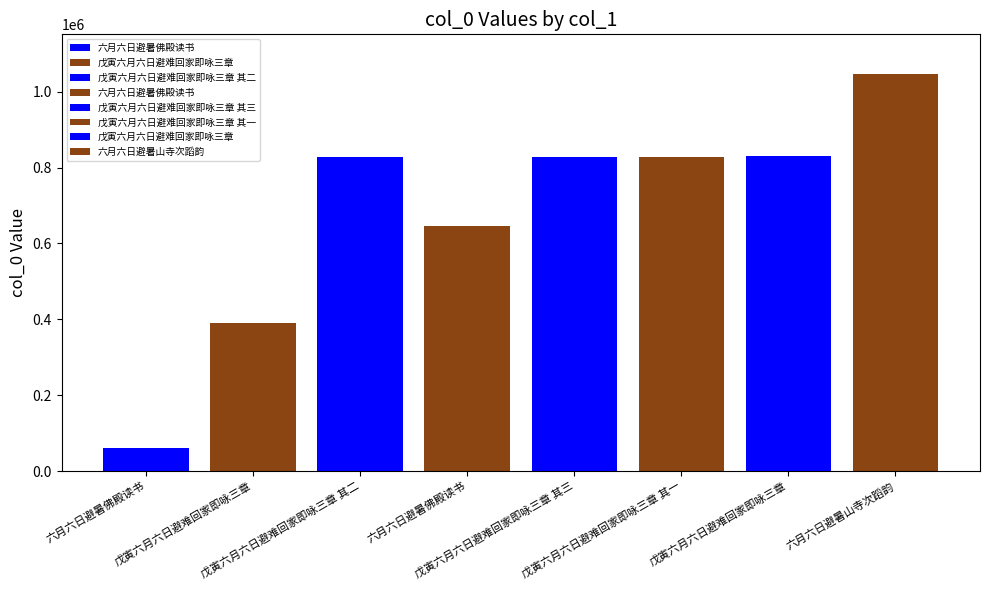

What is the label of the 5th bar from the right?

六月六日避暑佛殿读书